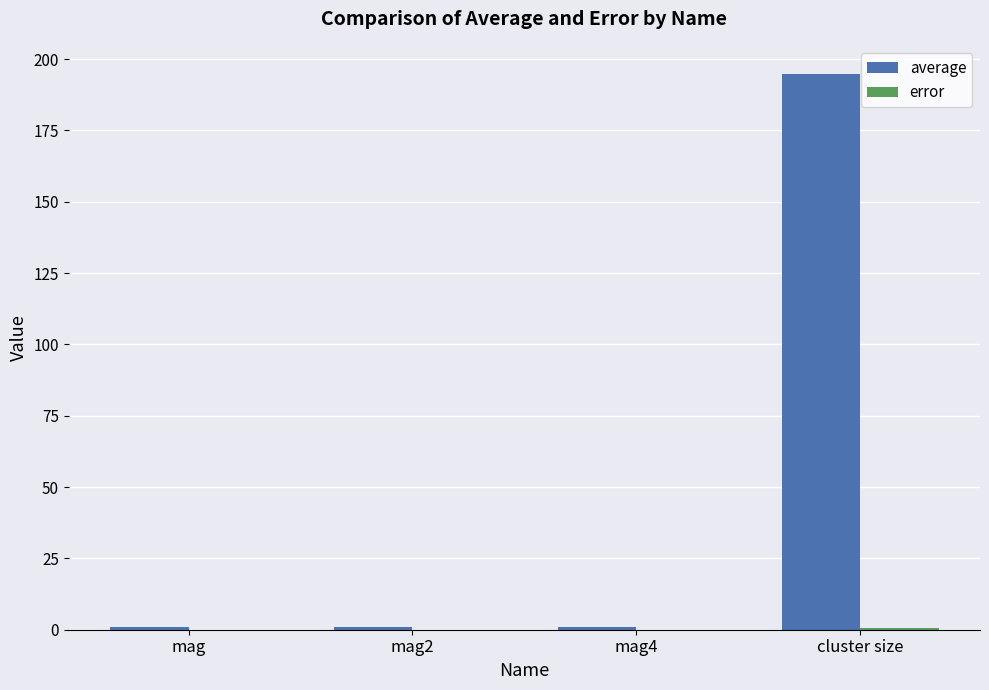

Which series changed the most between mag and cluster size?

average